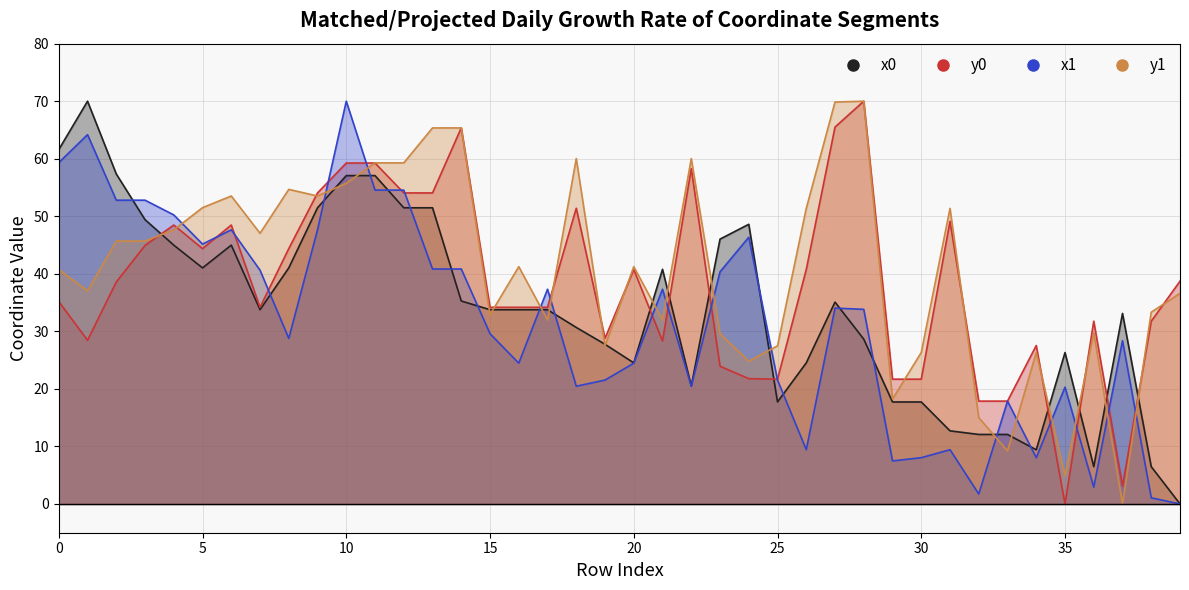

At 15, list the series in order from smallest to largest.

x1, y1, x0, y0